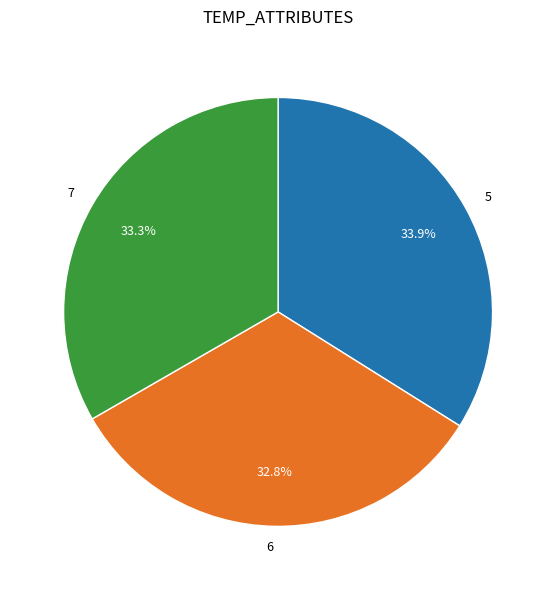

Does 7 represent more than half of the total?

No